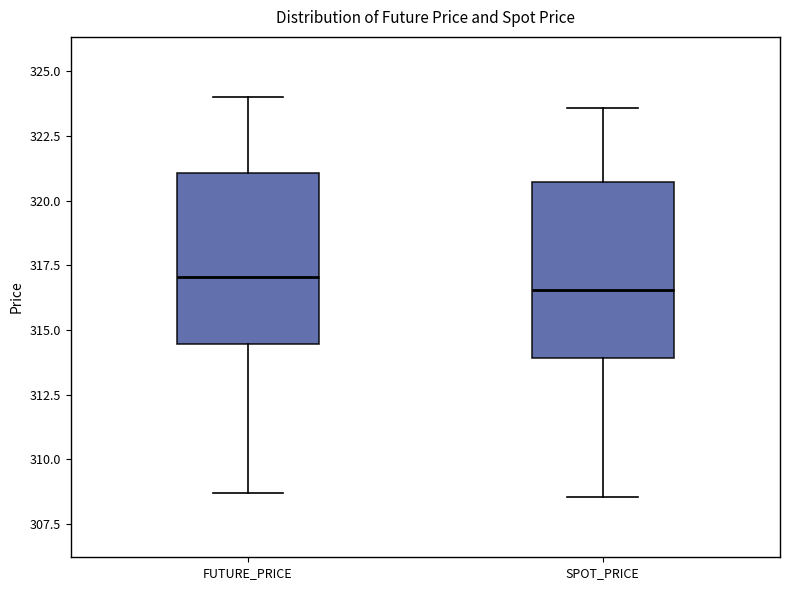

Reading left to right, transcribe this box plot: for each box, give where its median line is, the range the box spans, and where its two whiskers end, as read against the y-axis. The values are not printed on the chart, so give them approximately, as read against the axis.

FUTURE_PRICE: median 317.0, box 314.5 to 321.0, whiskers 308.5 to 324.0
SPOT_PRICE: median 316.5, box 314.0 to 320.5, whiskers 308.5 to 323.5